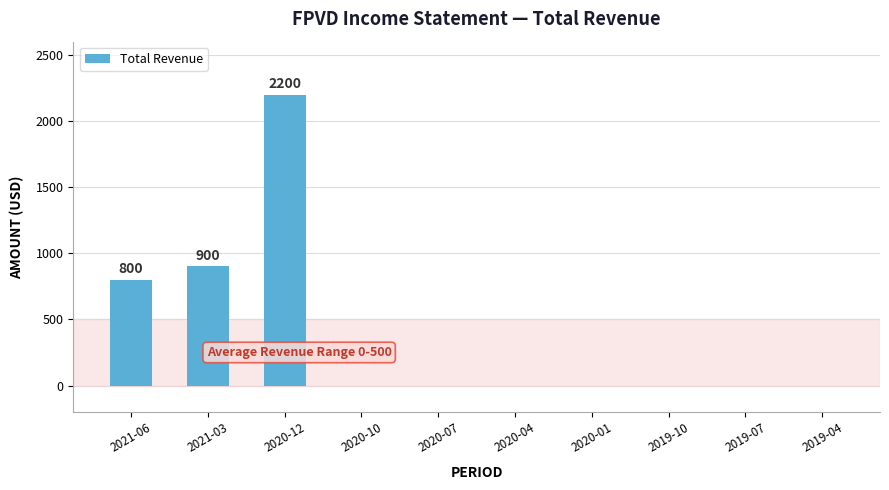

Which has a higher value, 2019-04 or 2021-06?

2021-06